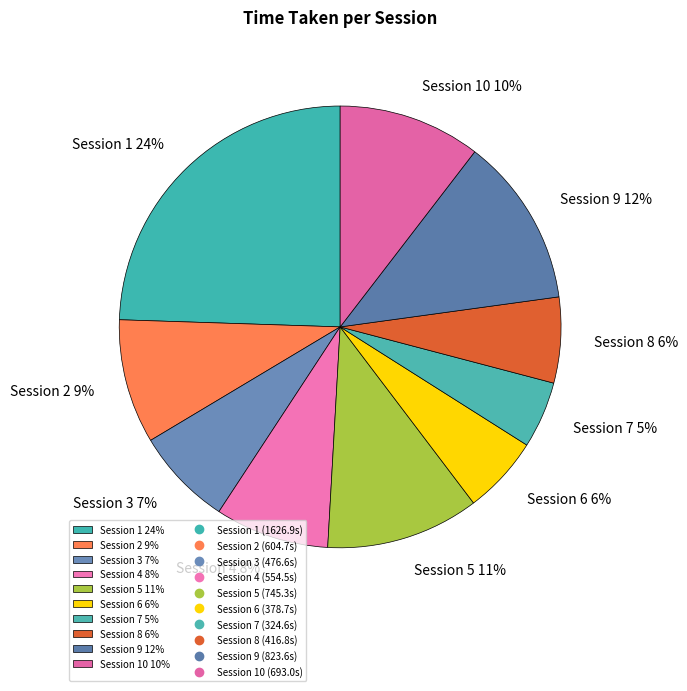

Does any single category account for the majority?

No